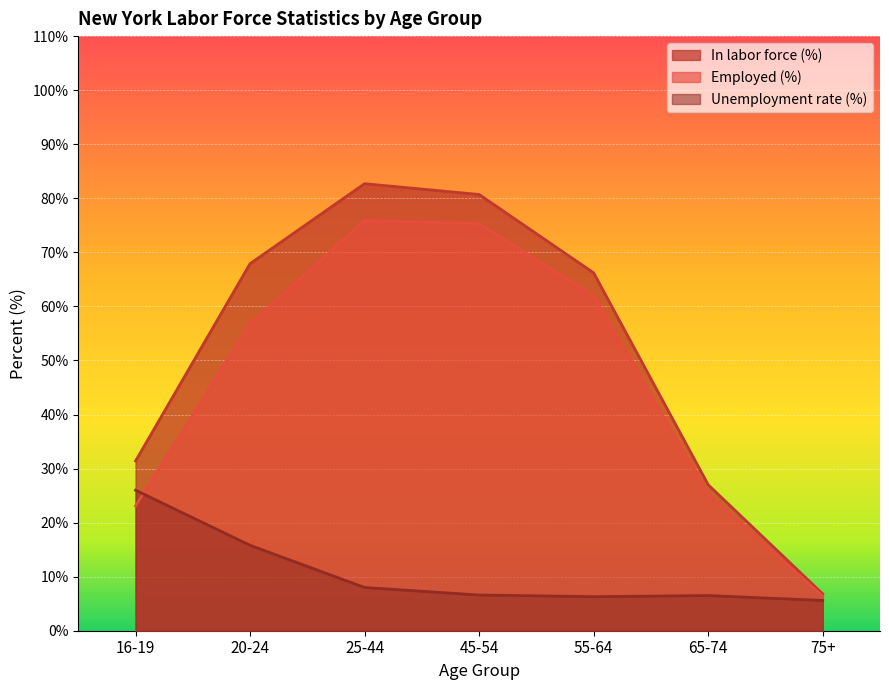

Is it true that Unemployment rate (%) equals 3.3 at 65-74?

False